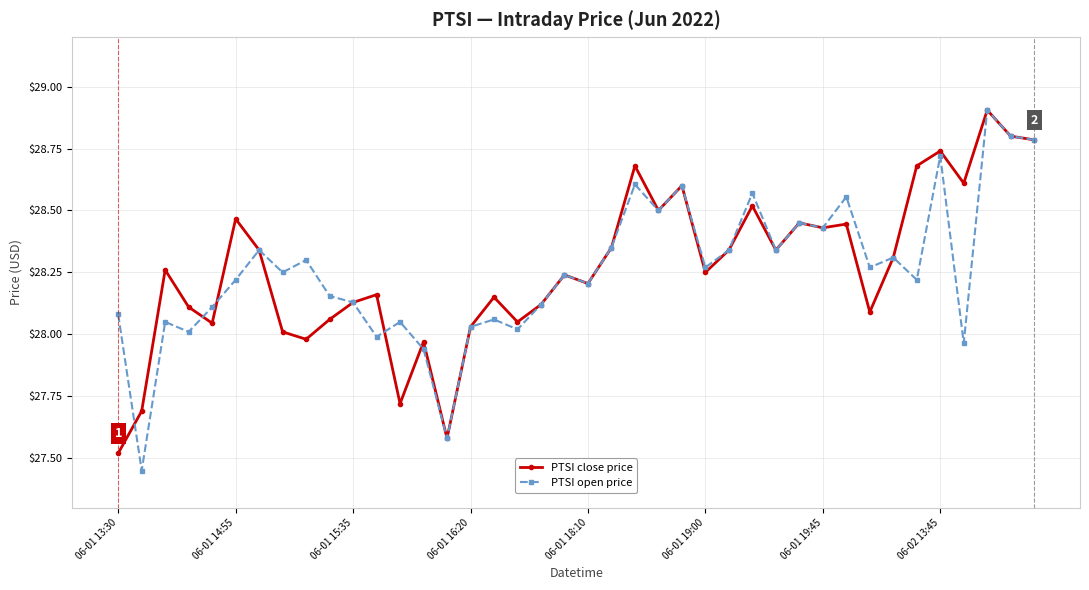

What is the greatest value displayed?

28.9